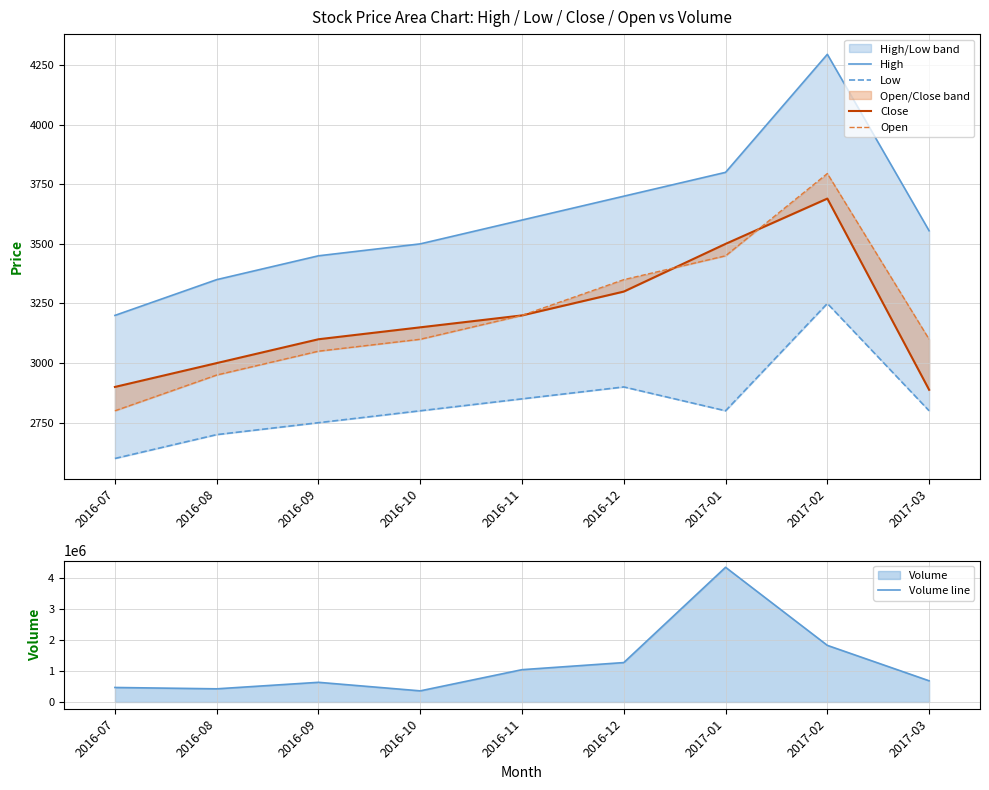

True or false: Volume line and Low intersect in this chart.

False